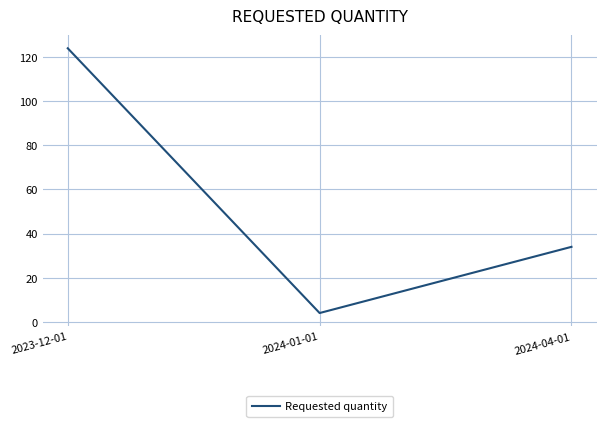

What is the smallest value displayed?

4